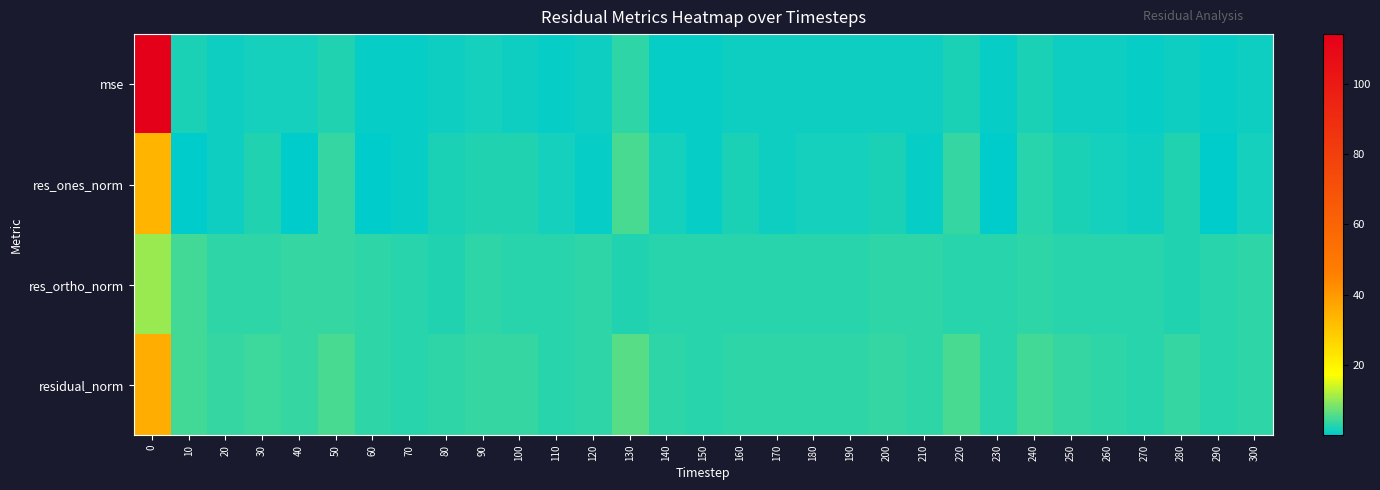

Rank the series at 180 from highest to lowest value.

residual_norm, res_ortho_norm, res_ones_norm, mse